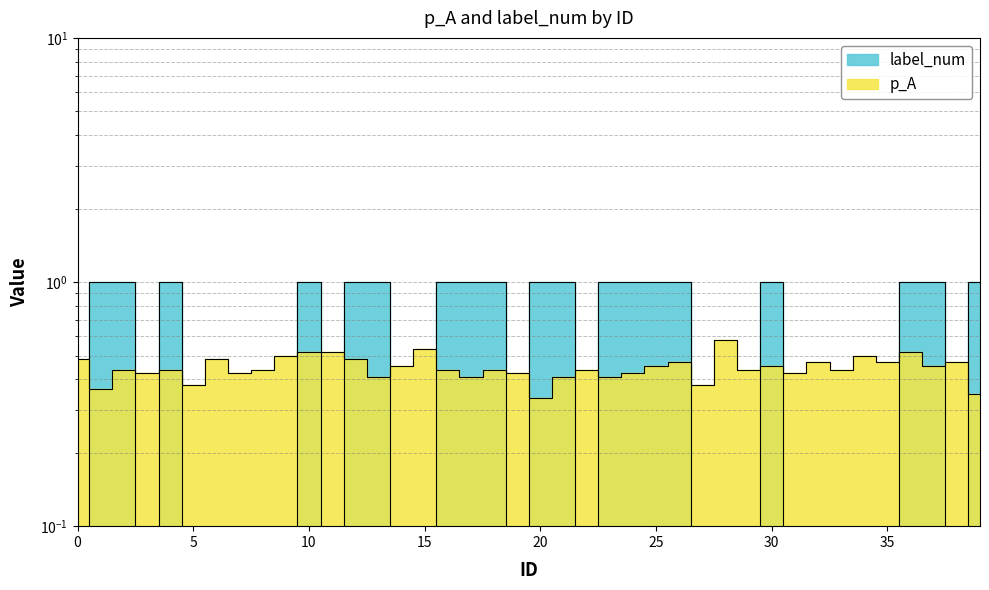

In label_num, how many points are lower than both neighbors (excluding endpoints)?

5